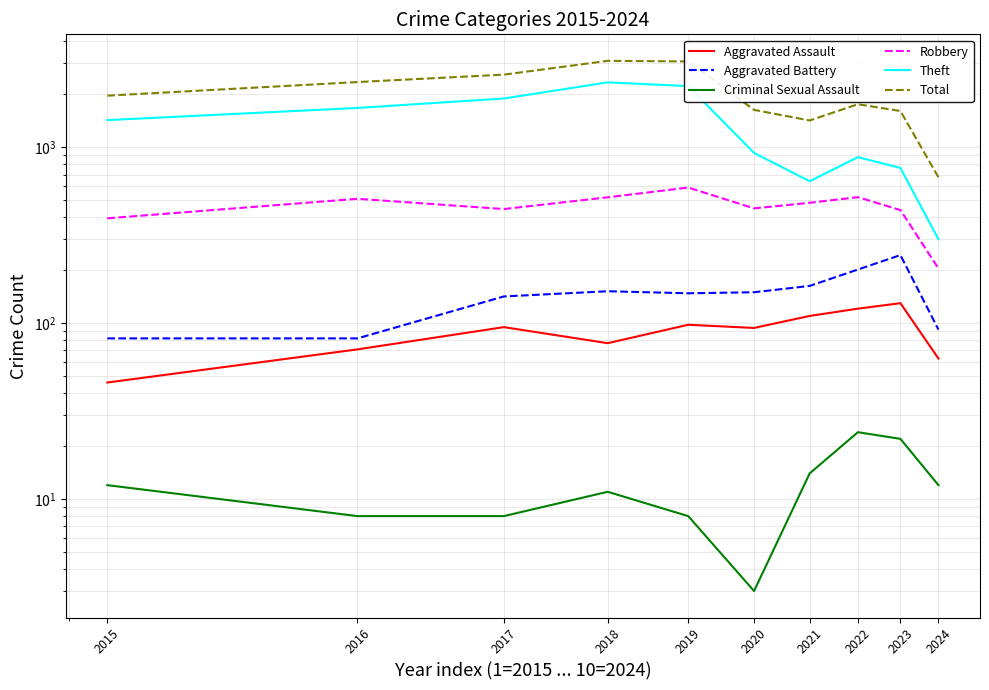

How many interior local valleys does the Aggravated Battery series have?

1